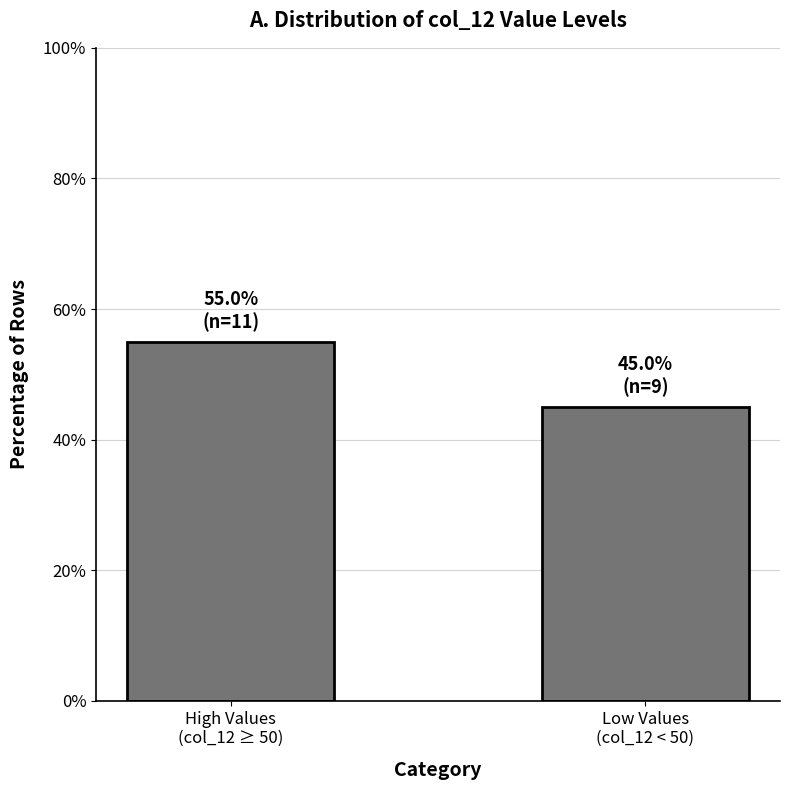

How many data points are above 55?

1